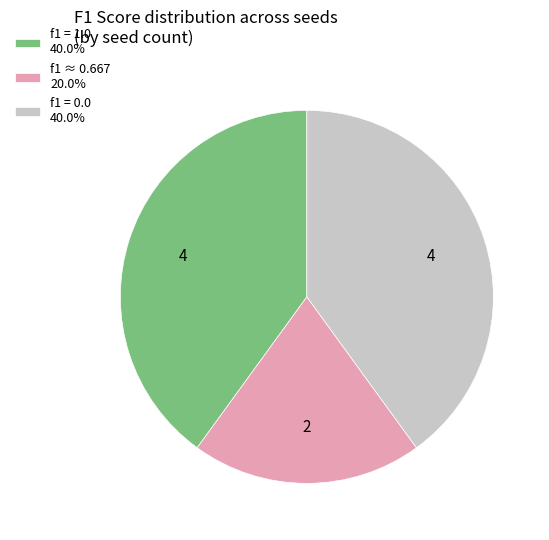

Does any single category account for the majority?

No